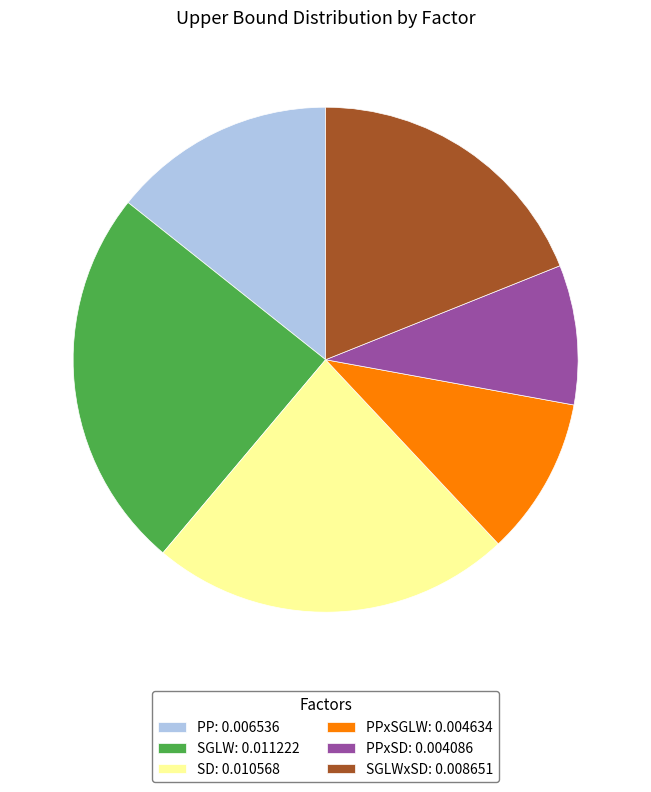

Does any single category account for the majority?

No